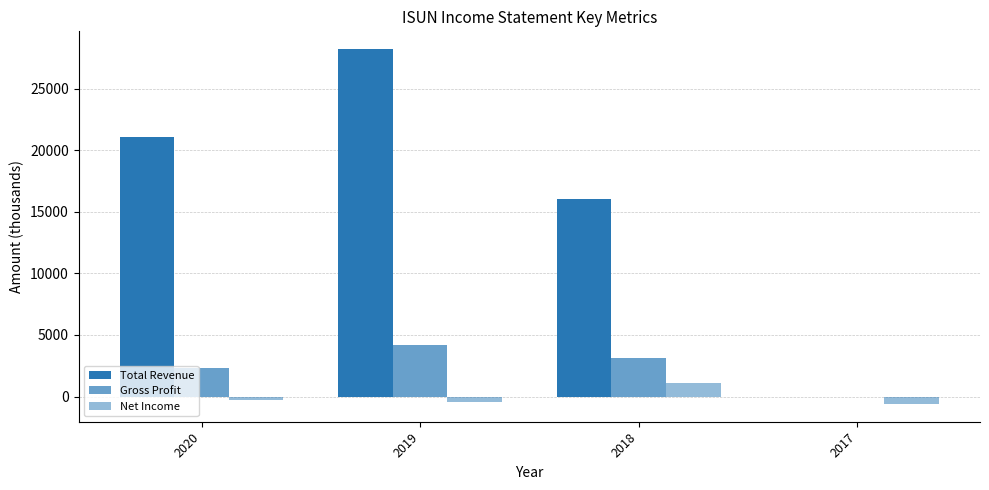

Does the chart contain stacked bars?

No